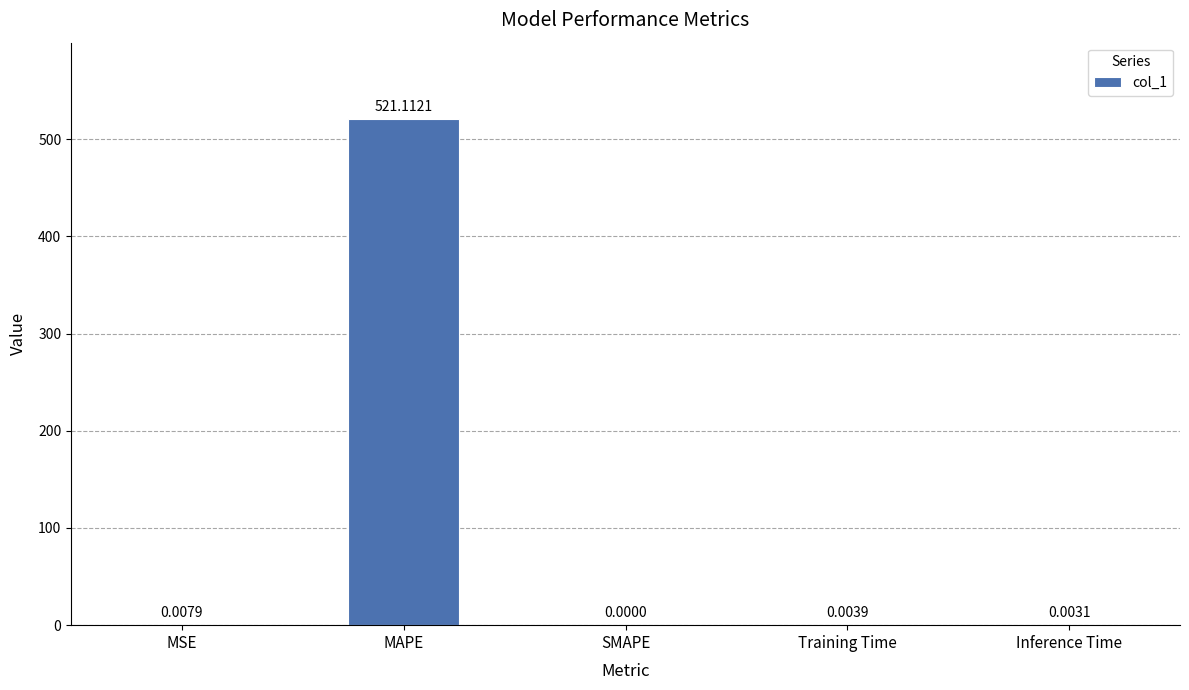

Between MAPE and MSE, which is larger?

MAPE